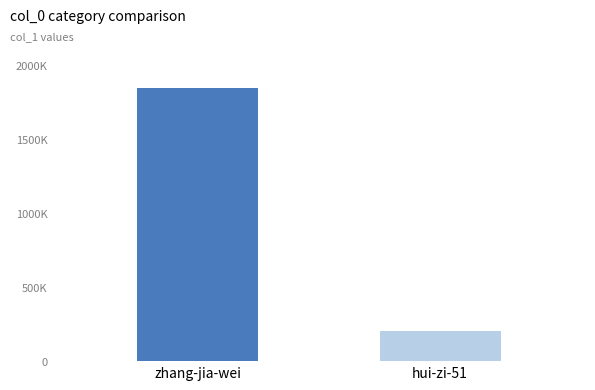

Reading left to right, transcribe all the data shown in this chart.

zhang-jia-wei=1849080	hui-zi-51=206445